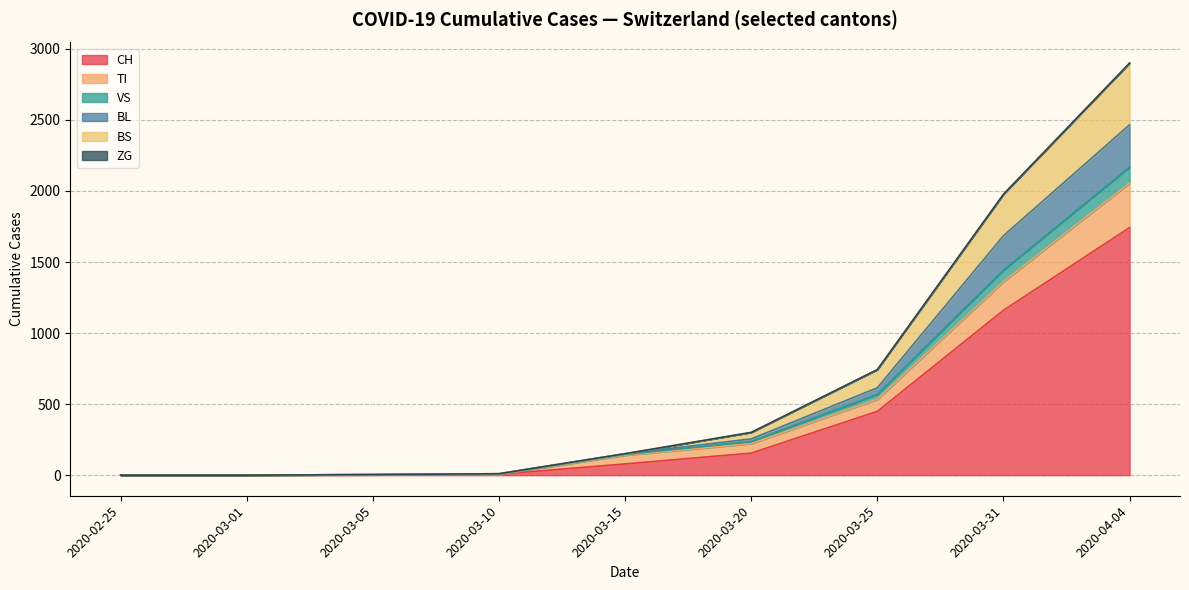

Which category has the highest value in the CH series?

2020-04-04